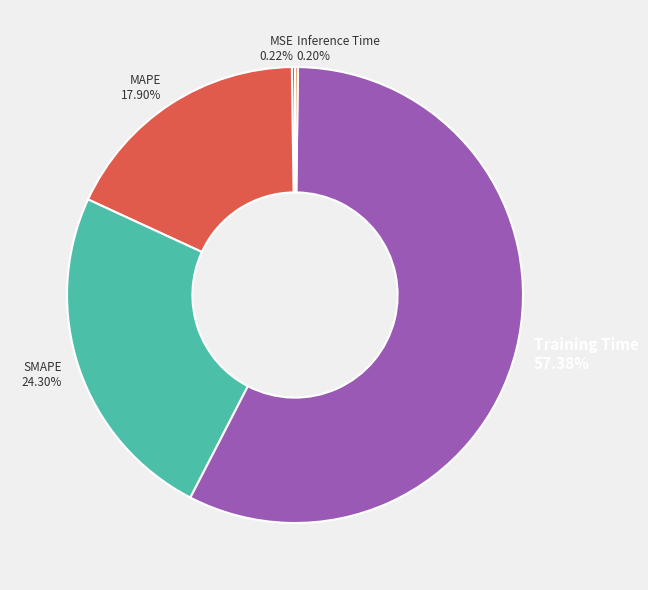

Which slice represents more than half of the pie?

Training Time